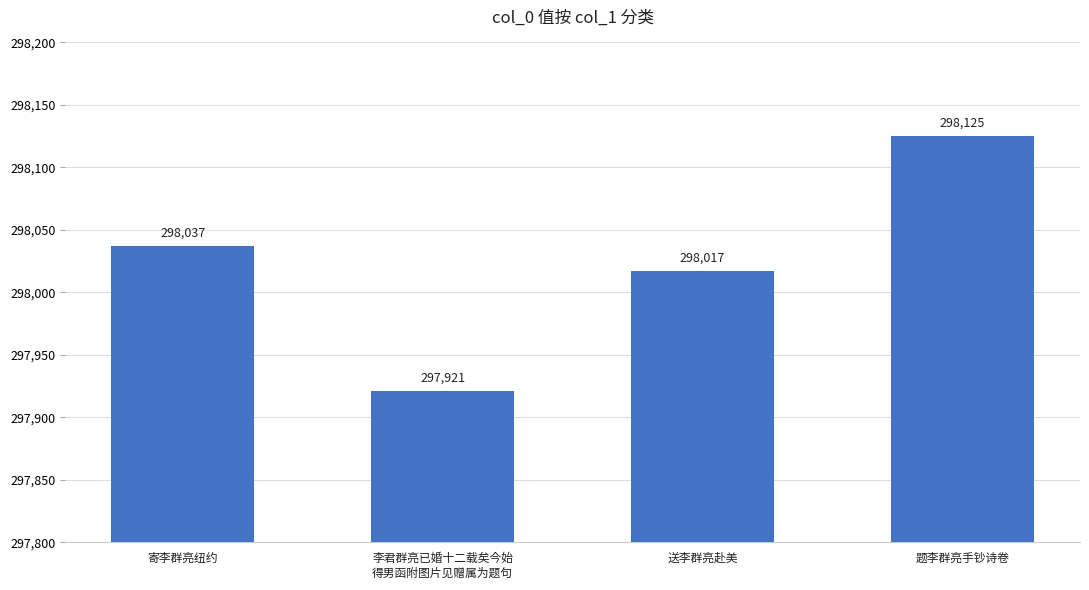

How many data points are less than 298037?

2